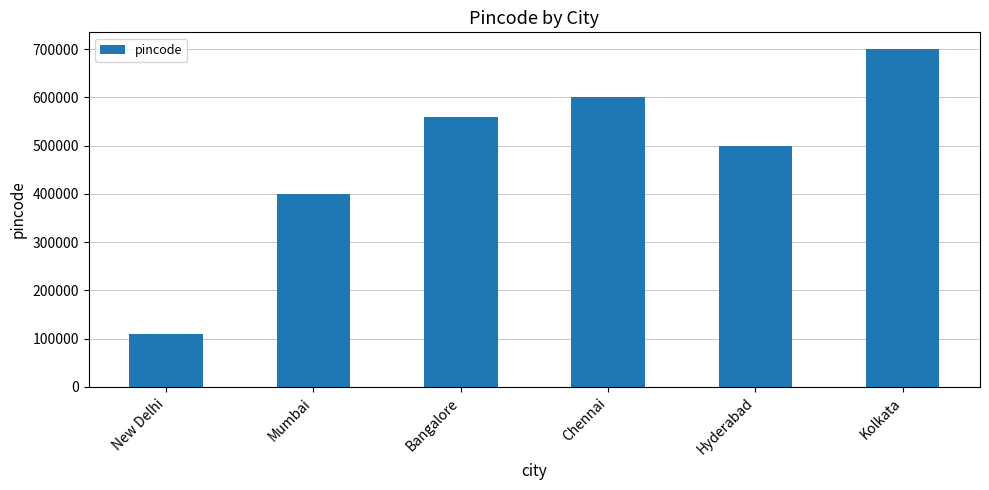

The chart shows a value of 455571 at Kolkata. True or false?

False